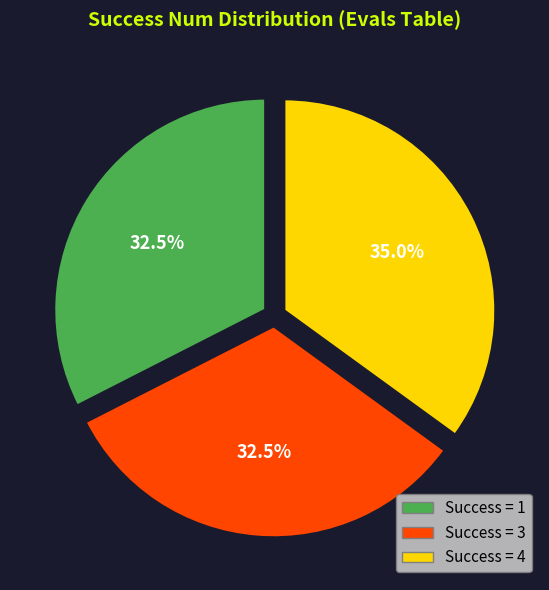

Which category has the biggest portion of the pie?

Success = 4